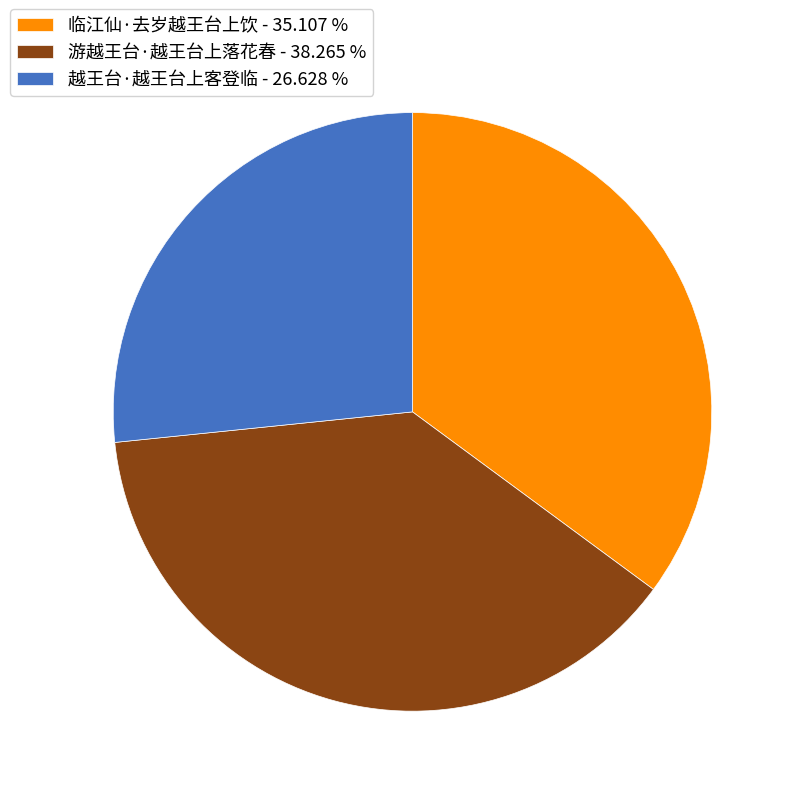

Which category has the biggest portion of the pie?

游越王台·越王台上落花春